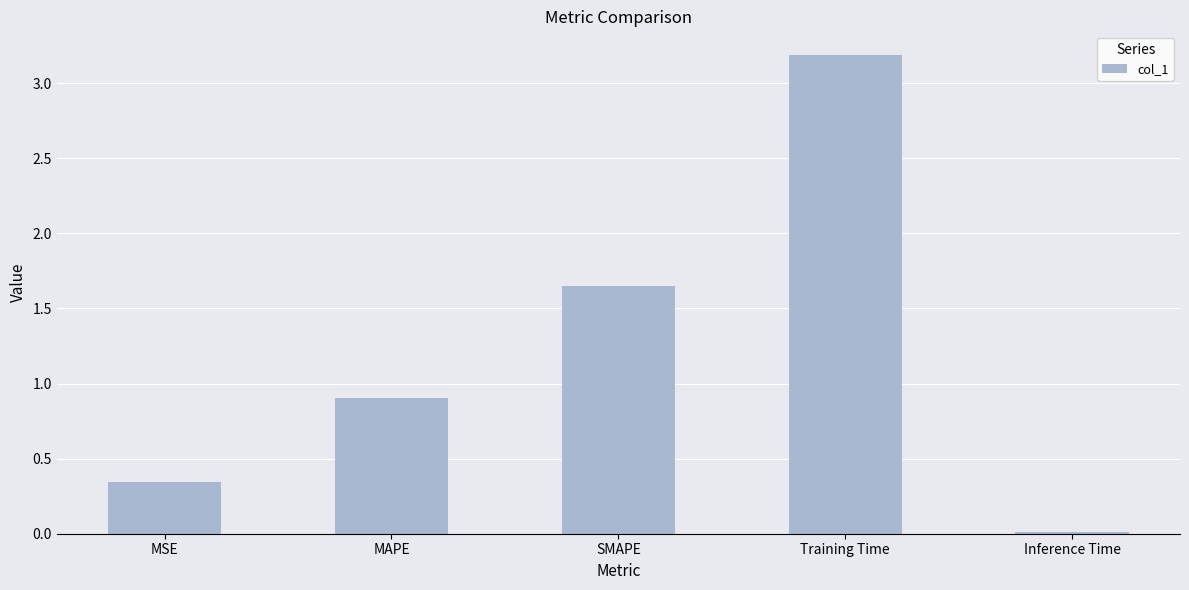

What is the label of the 5th bar from the left?

Inference Time